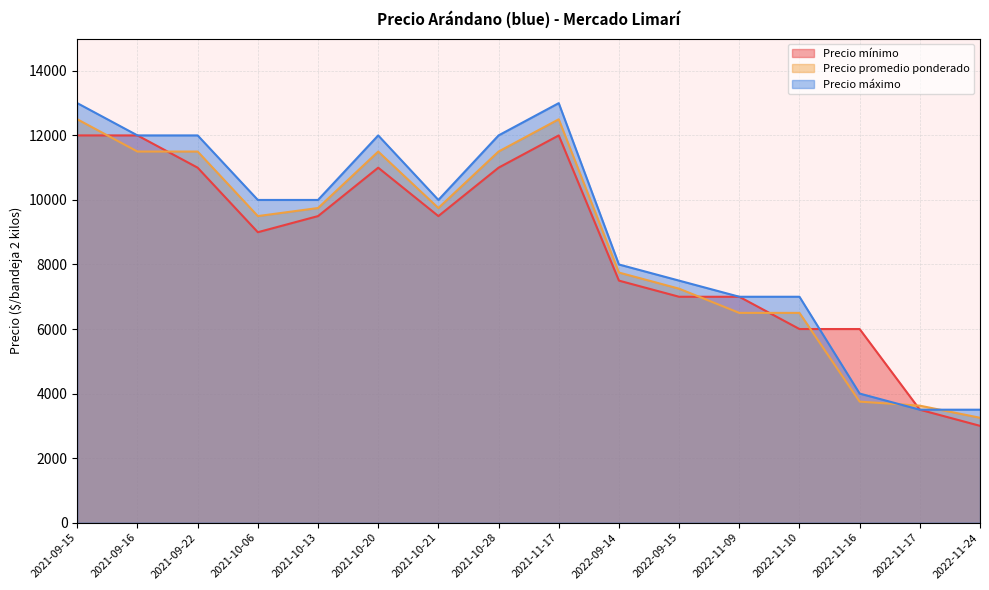

Which series ends up on top after the final intersection of Precio promedio ponderado and Precio máximo?

Precio máximo